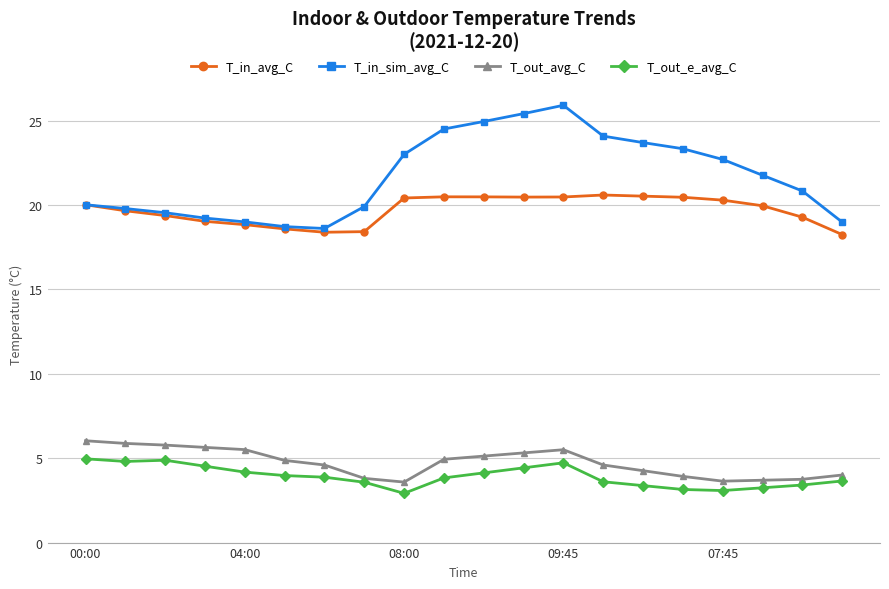

What are all the series names shown in the legend?

T_in_avg_C, T_in_sim_avg_C, T_out_avg_C, T_out_e_avg_C